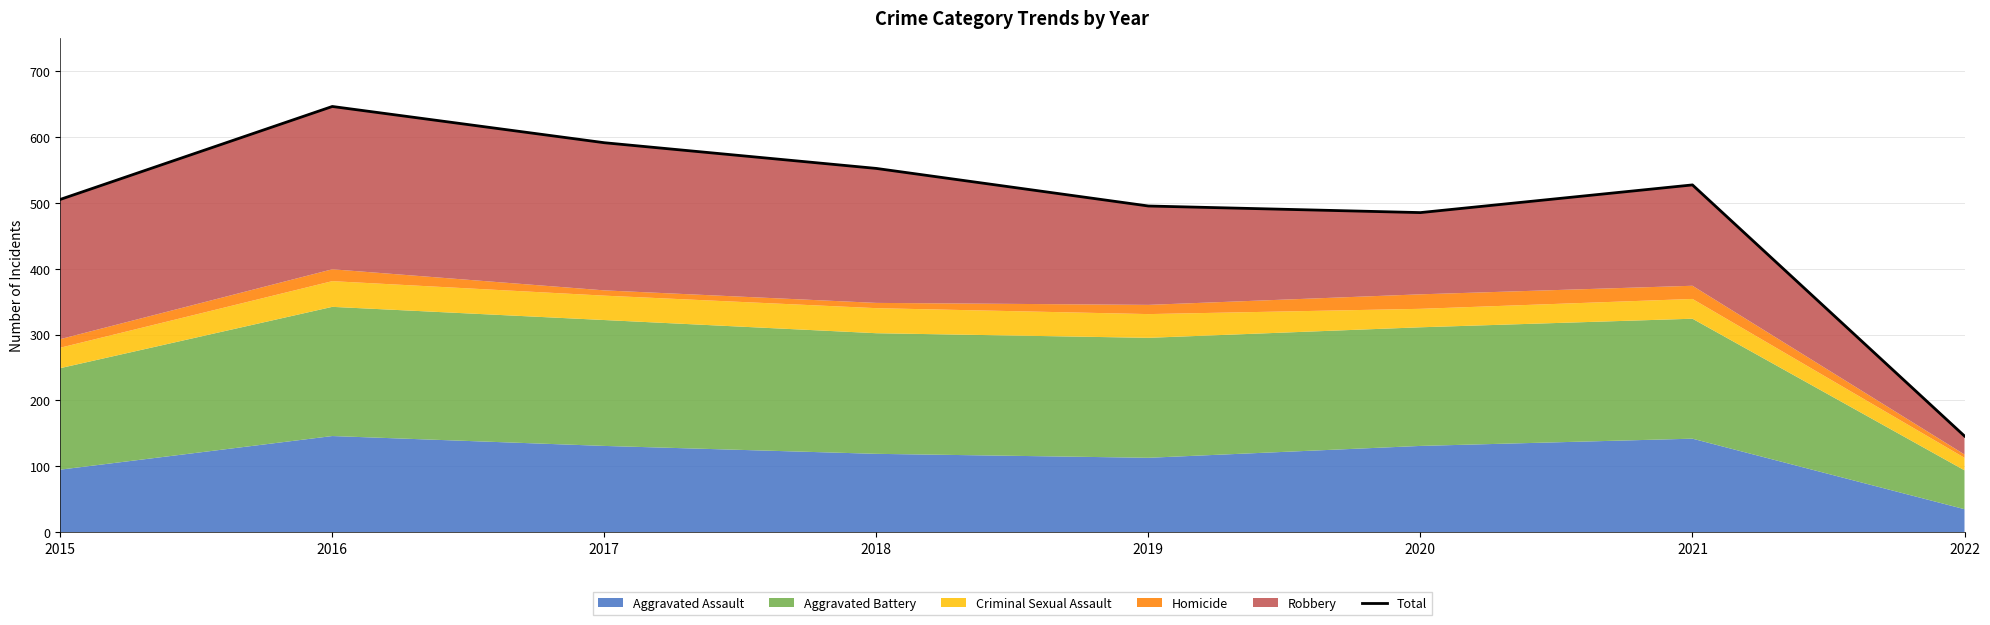

What is the approximate value at 2015?

505